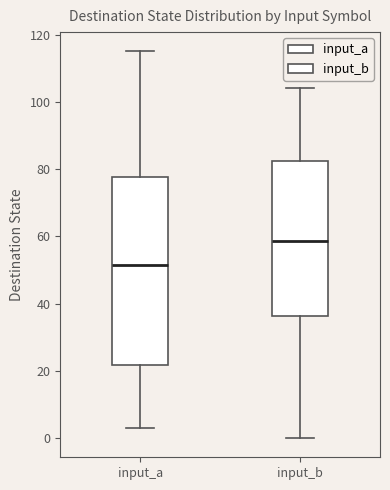

Which box is the tallest, from its lower edge to its upper edge?

input_a